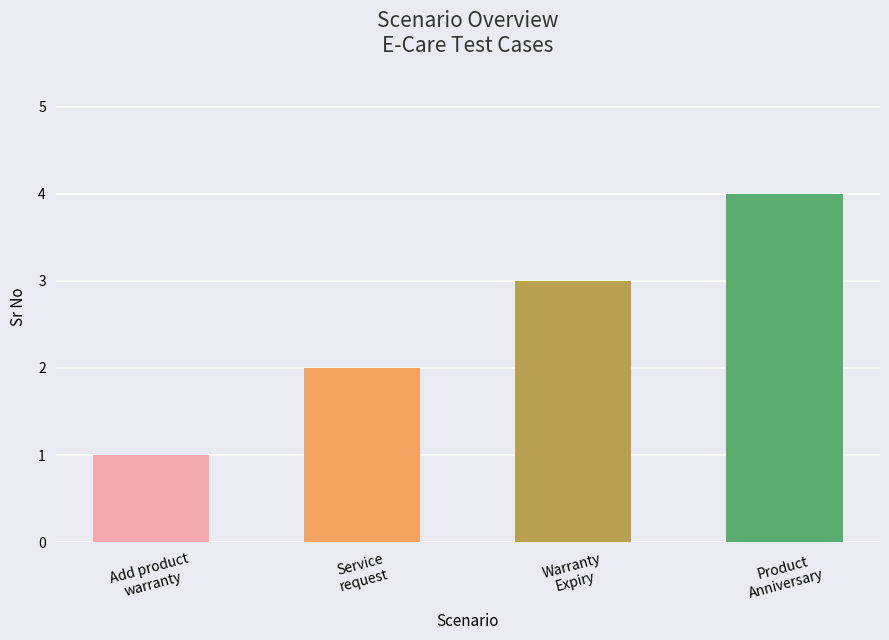

Are the bars horizontal?

No